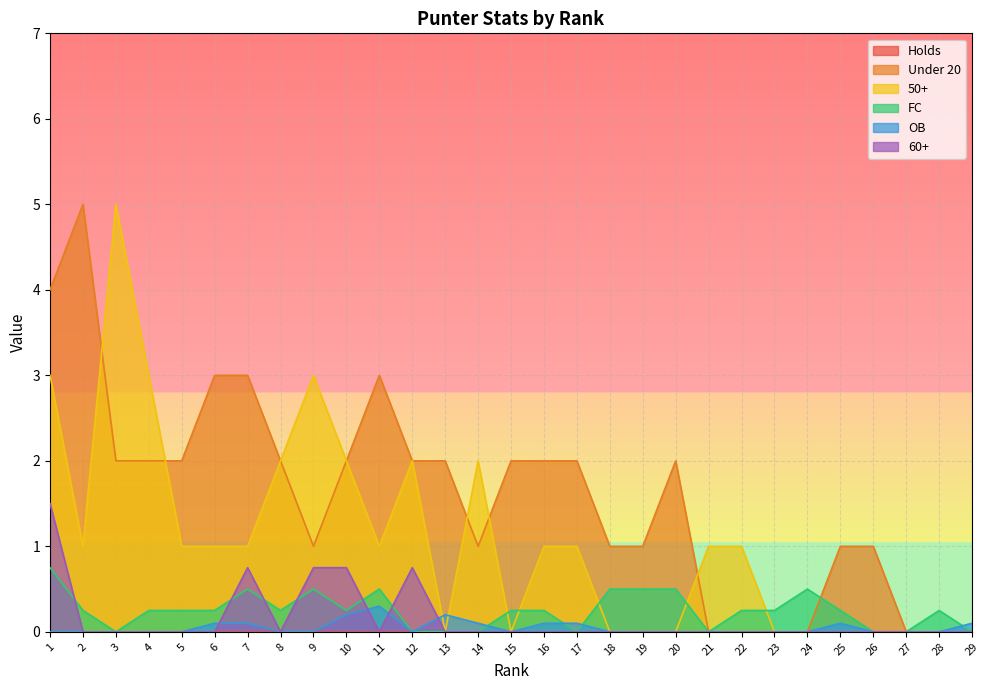

The 50+ series shows 3.5 at 18. True or false?

False